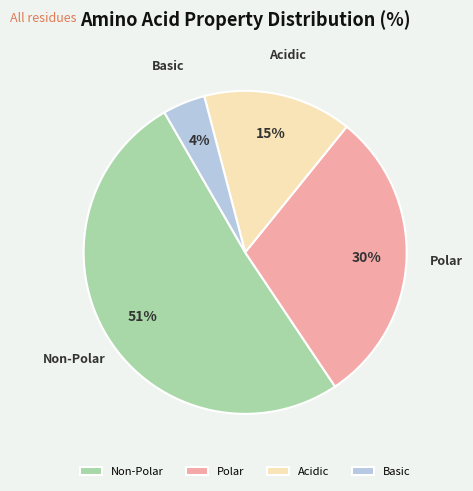

To the nearest percent, what is the average slice percentage?

25%